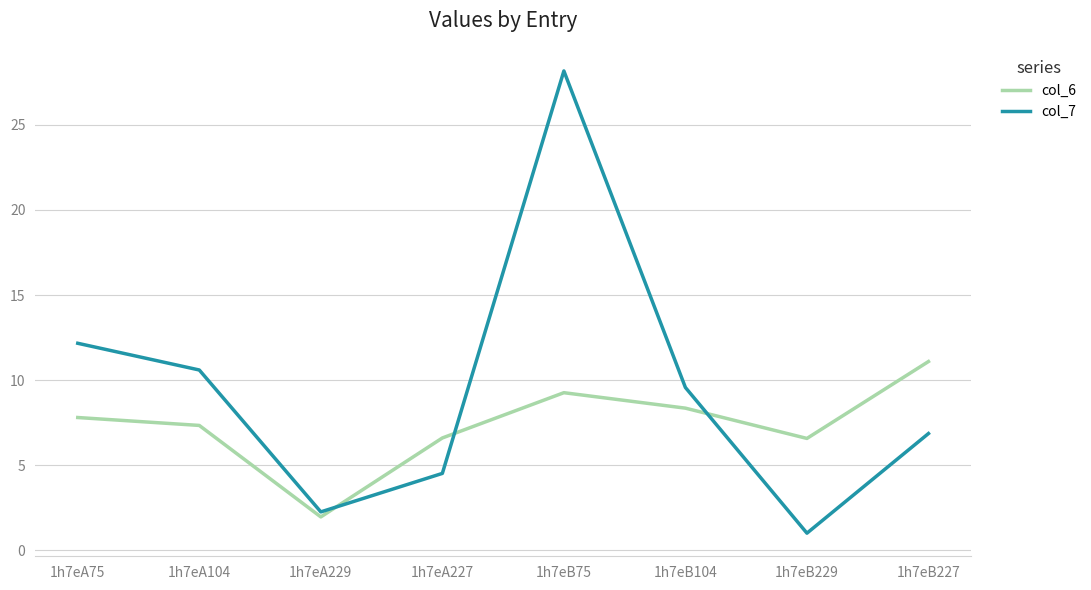

How many times do col_7 and col_6 cross each other?

3